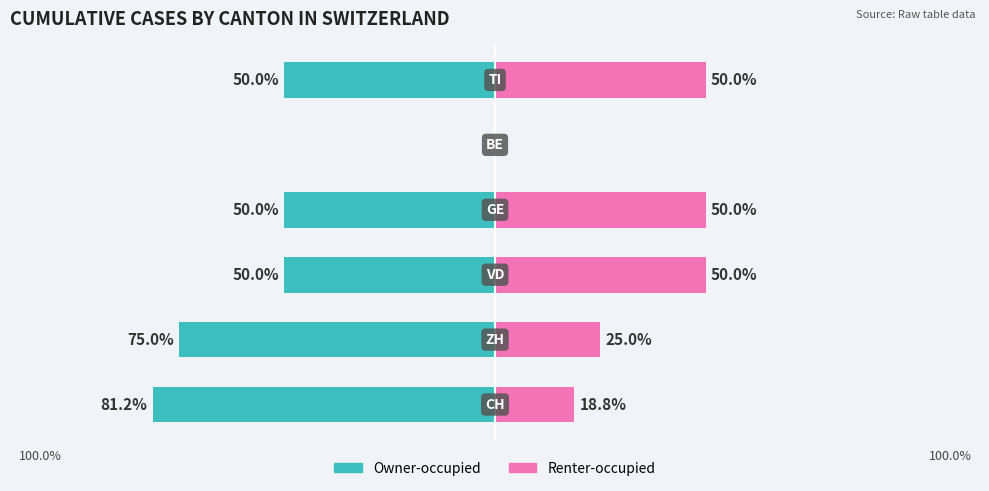

The value of Renter-occupied at 2 is 10.2. True or false?

False